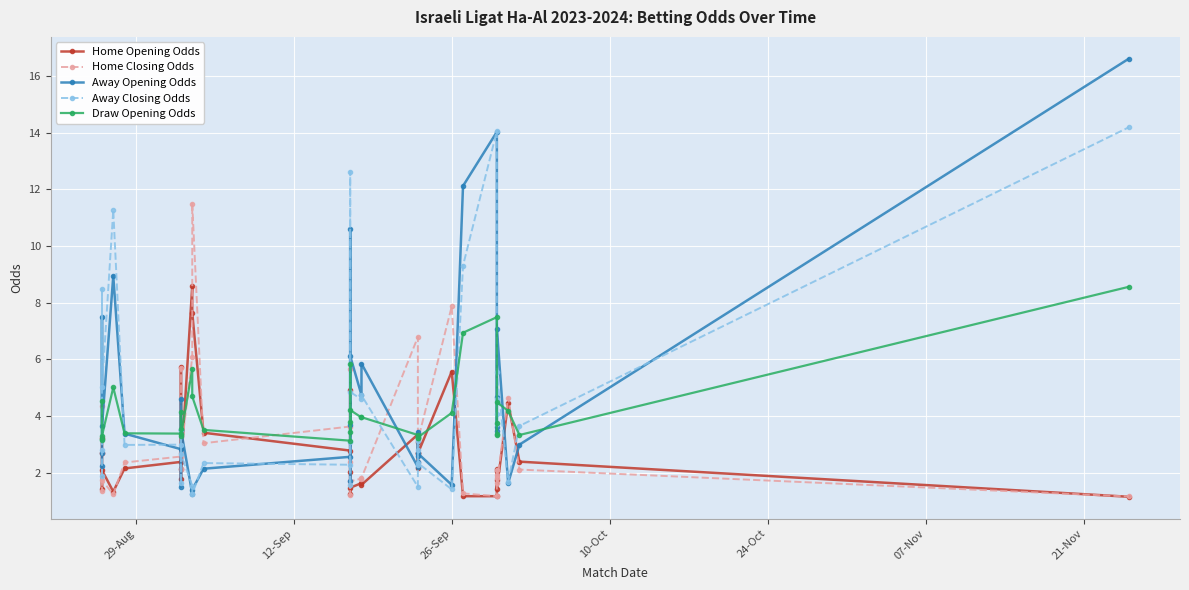

How many intersections are there between Home Opening Odds and Away Opening Odds?

12